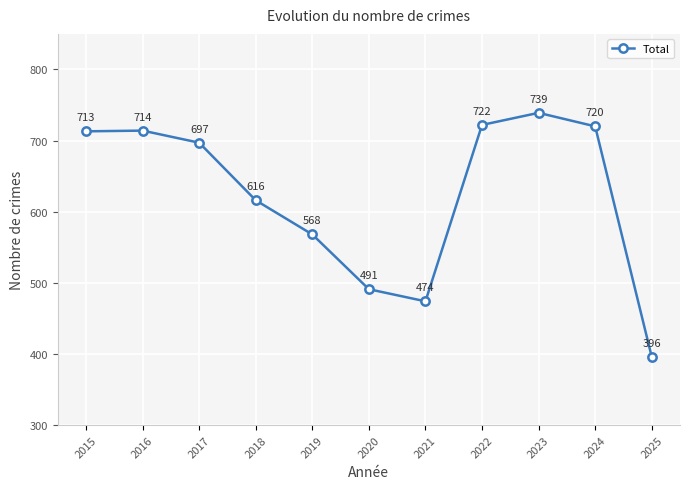

True or false: the data has more than 2 interior local peaks.

False